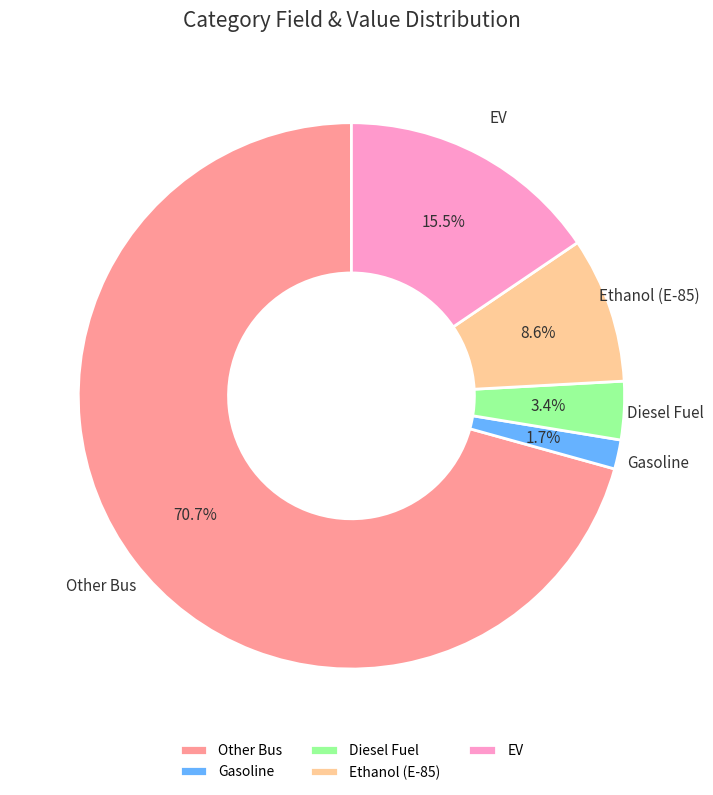

How many segments does this pie chart have?

5